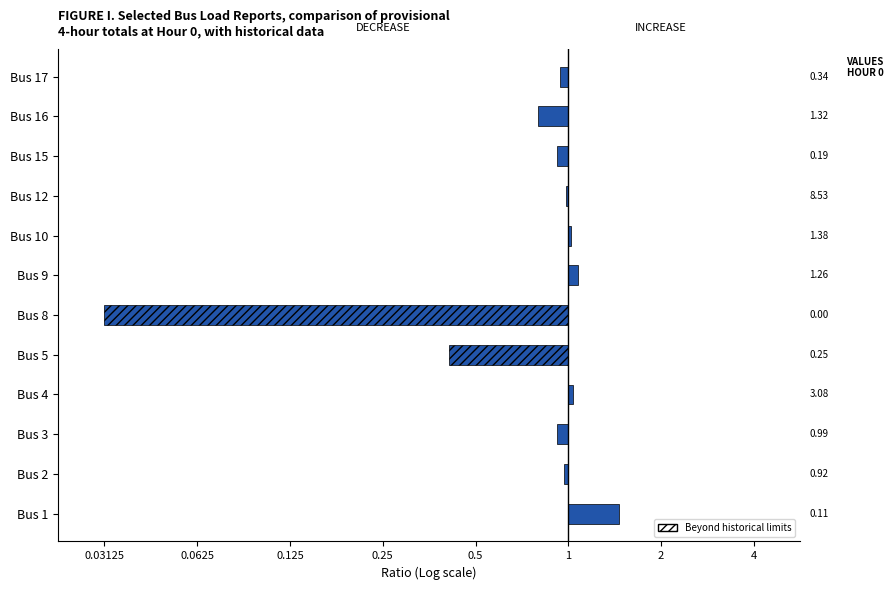

What is the value of the 1st bar from the left?

1.0